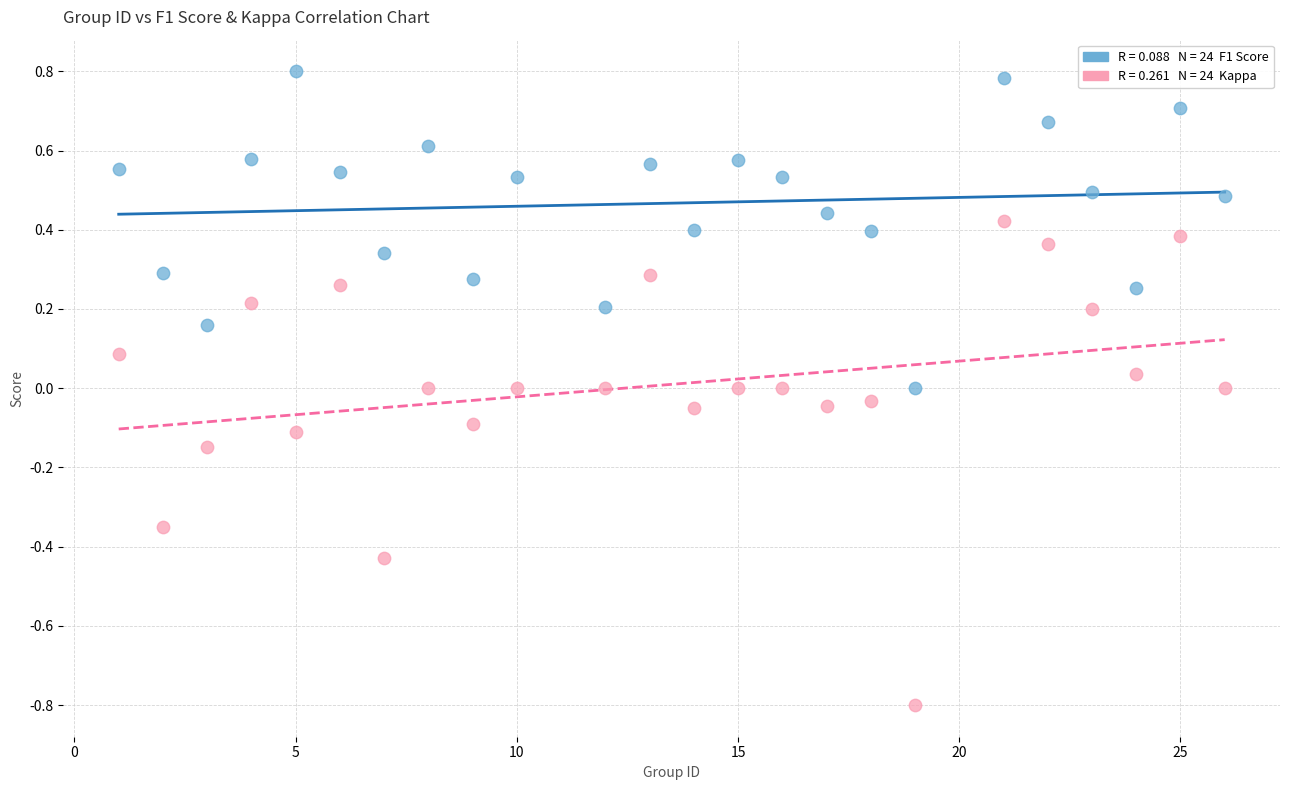

Across all data points, what is the range of Y values (max minus min)?

1.6